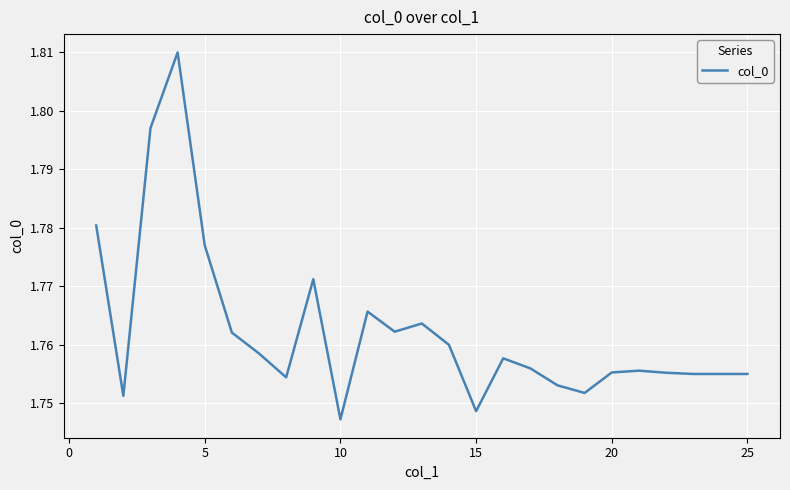

What is the greatest value displayed?

1.8